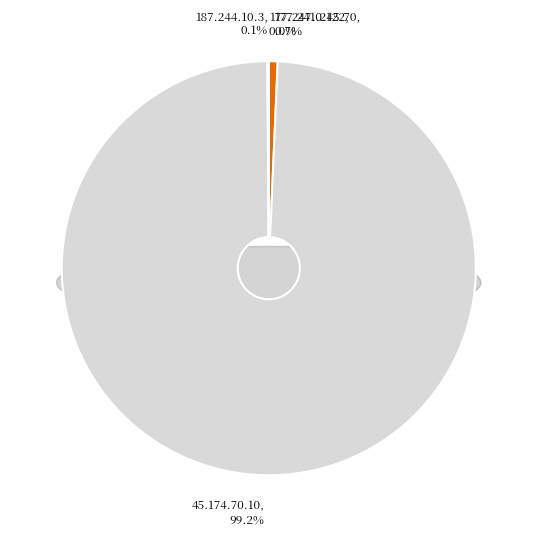

Rank the categories by value from highest to lowest.

45.174.70.10, 177.241.245.70, 187.244.10.3, 177.247.0.122